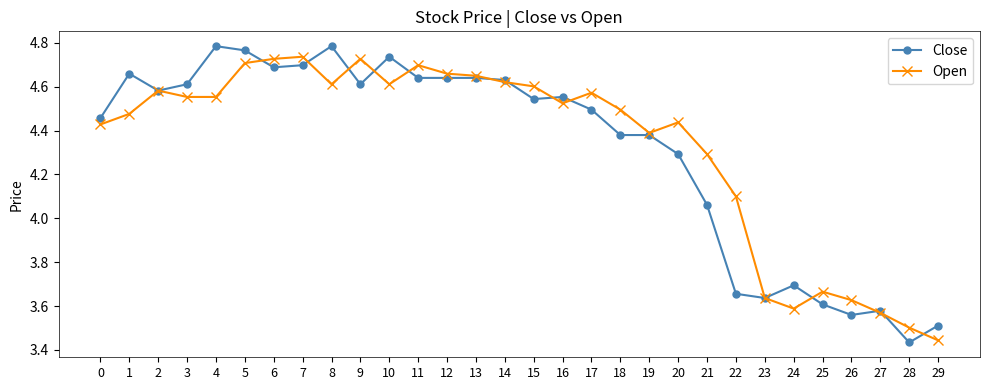

The Close series shows 7.9 at 14. True or false?

False